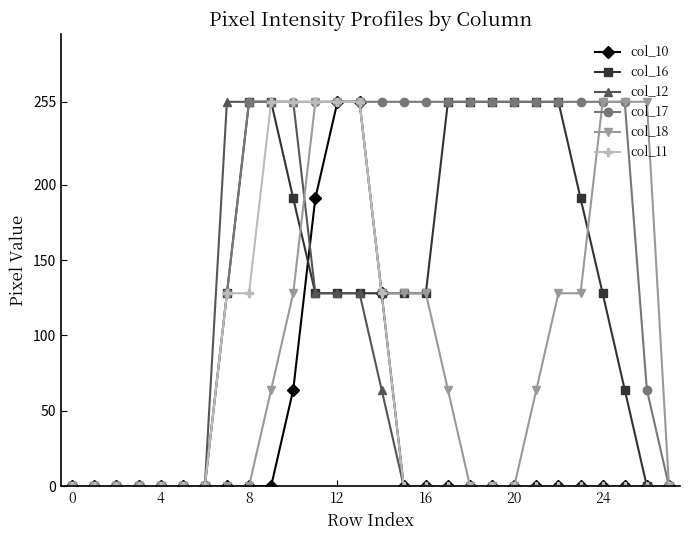

What is the value of the col_16 point at the 23rd from the left?

255